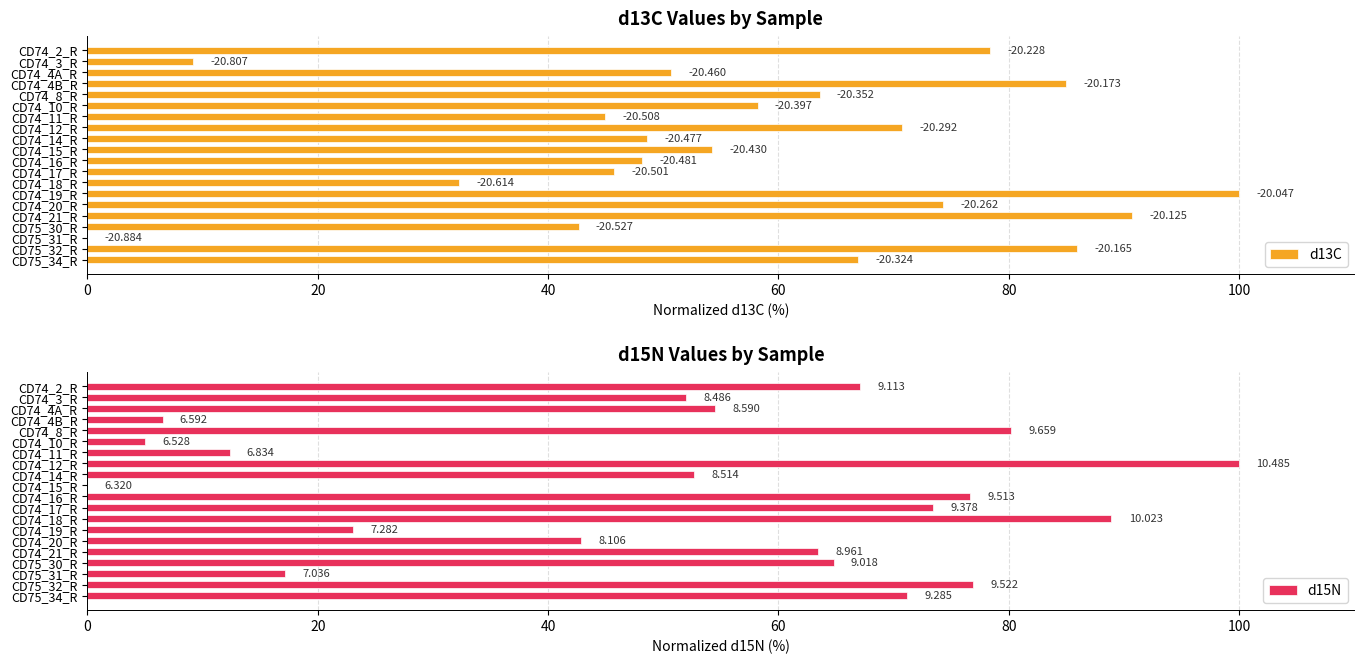

What is the difference between the highest and lowest values at CD74_8_R?

16.6